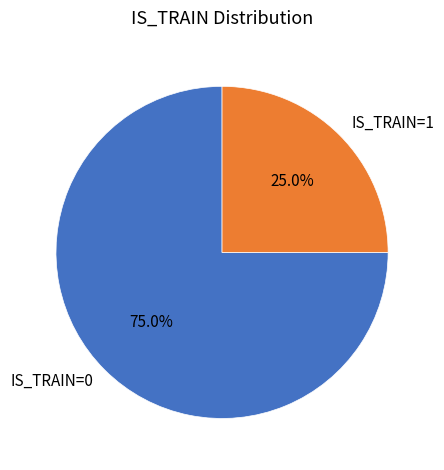

Is there a majority slice in this chart?

Yes